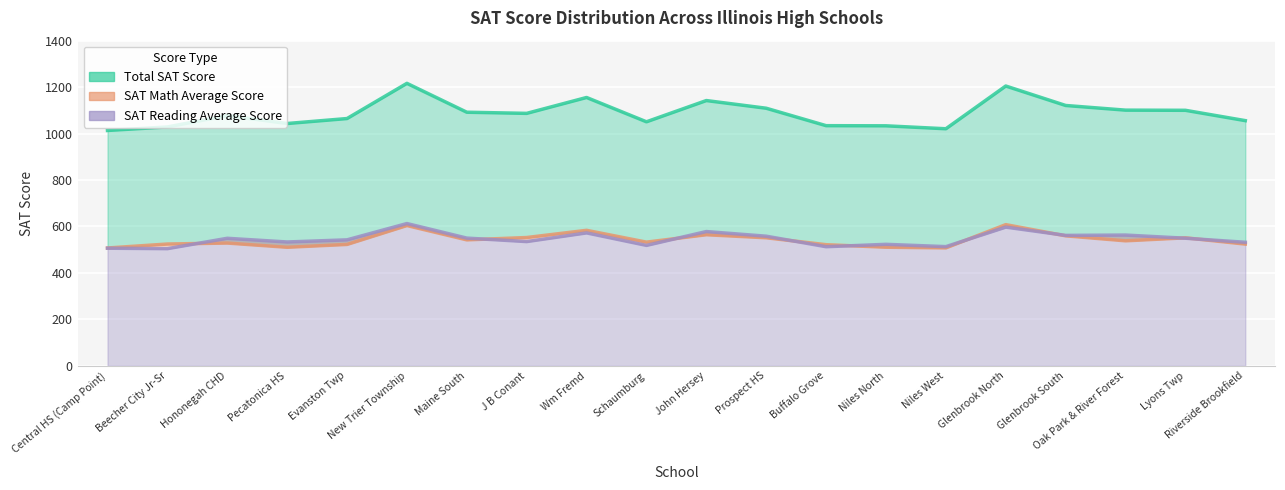

What is the difference between the maximum and minimum values in the SAT Math Average Score series?

100.6